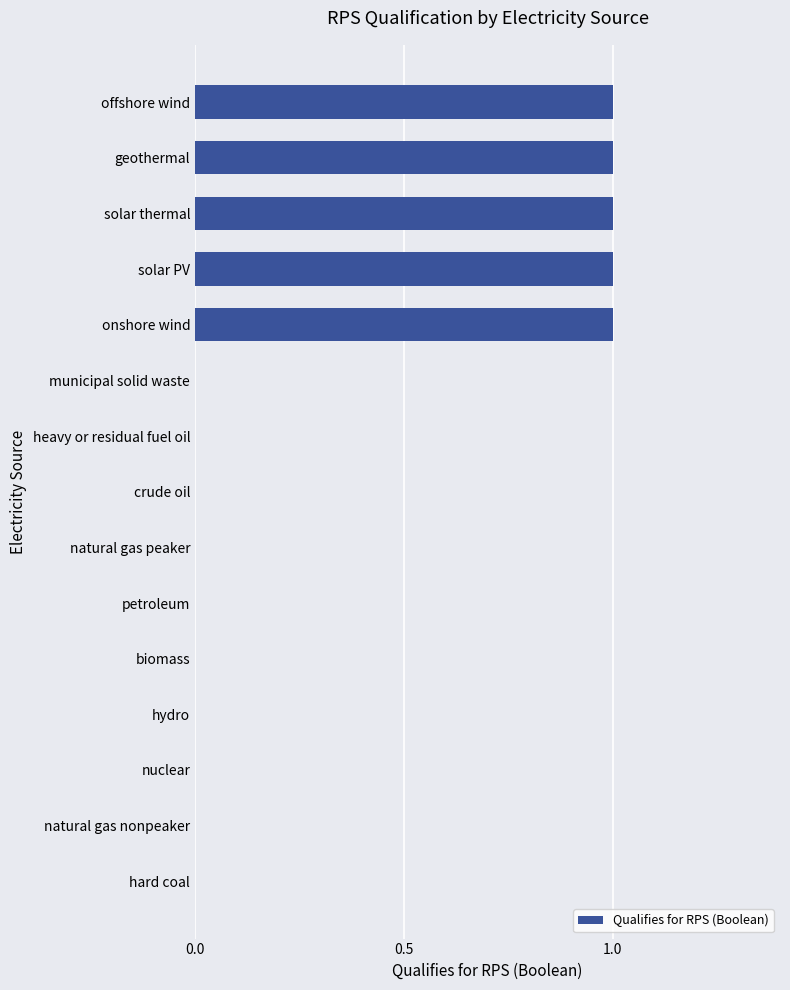

How many categories are shown in the chart?

15